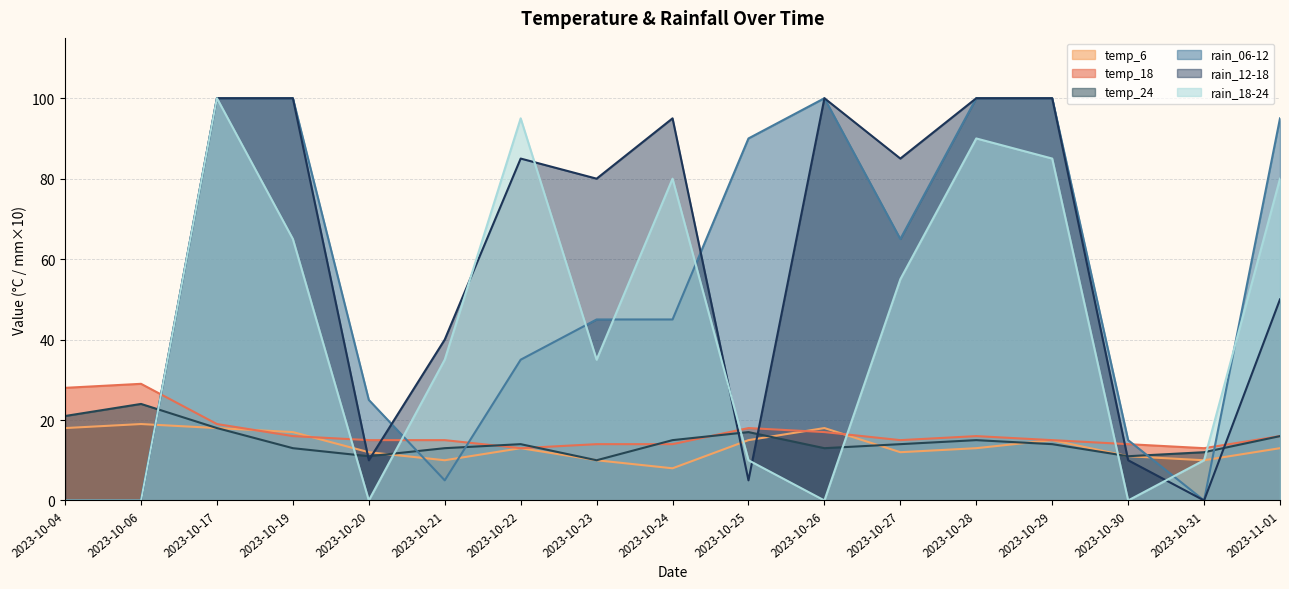

Between 2023-10-20 and 2023-10-30, which series saw the biggest shift?

rain_06-12